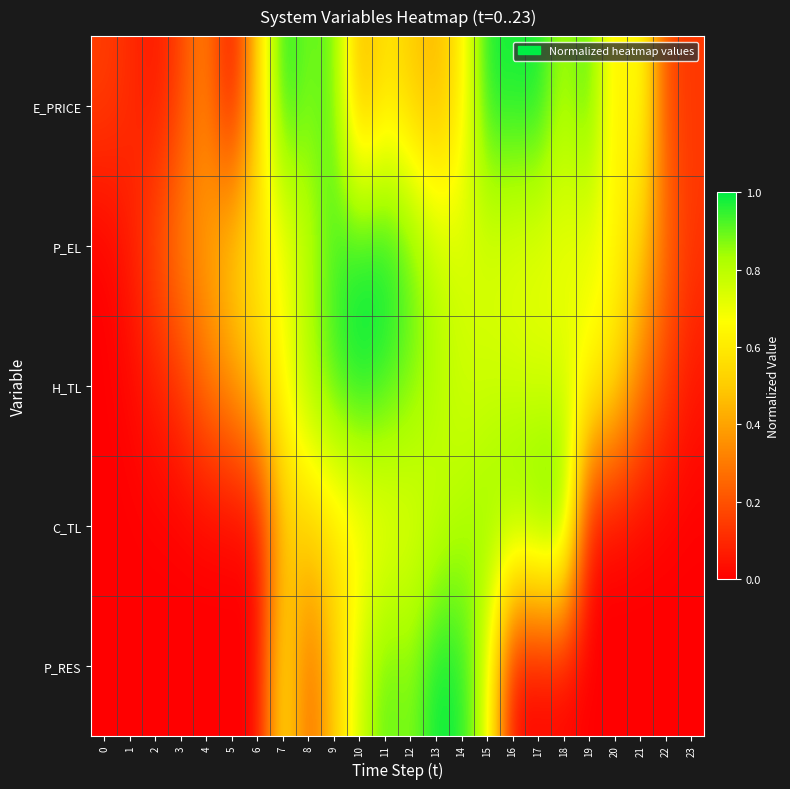

Reading left to right, what are all the values shown in this chart?

E_PRICE: 0=0.2	1=0.1	2=0.1	3=0.2	4=0.3	5=0.0	6=0.5	7=1.0	8=0.9	9=0.9	10=0.4	11=0.6	12=0.5	13=0.4	14=0.6	15=1.0	16=1.0	17=1.0	18=0.8	19=1.0	20=0.6	21=0.7	22=0.2	23=0.1
P_EL: 0=0.0	1=0.1	2=0.2	3=0.3	4=0.4	5=0.5	6=0.6	7=0.7	8=0.8	9=0.9	10=1.0	11=1.0	12=0.9	13=0.8	14=0.7	15=0.7	16=0.7	17=0.7	18=0.7	19=0.7	20=0.7	21=0.5	22=0.3	23=0.1
H_TL: 0=0.0	1=0.0	2=0.1	3=0.1	4=0.3	5=0.4	6=0.5	7=0.7	8=0.8	9=0.9	10=1.0	11=0.9	12=0.9	13=0.8	14=0.8	15=0.8	16=0.8	17=0.7	18=0.7	19=0.7	20=0.6	21=0.3	22=0.2	23=0.1
C_TL: 0=0.0	1=0.0	2=0.0	3=0.0	4=0.0	5=0.0	6=0.0	7=0.5	8=0.5	9=0.6	10=0.6	11=0.7	12=0.7	13=0.8	14=0.8	15=0.9	16=0.9	17=1.0	18=1.0	19=0.0	20=0.0	21=0.0	22=0.0	23=0.0
P_RES: 0=0.0	1=0.0	2=0.0	3=0.0	4=0.0	5=0.0	6=0.0	7=0.6	8=0.2	9=0.5	10=0.8	11=0.9	12=0.9	13=1.0	14=1.0	15=0.8	16=0.0	17=0.0	18=0.0	19=0.0	20=0.0	21=0.0	22=0.0	23=0.0